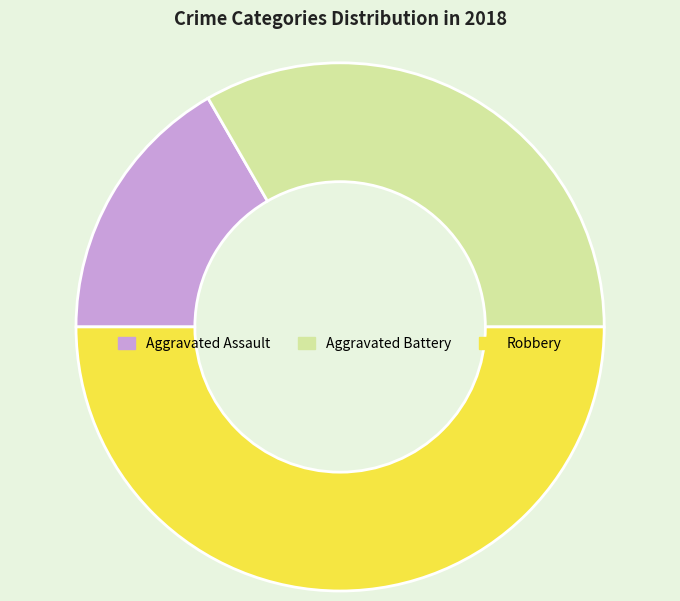

How many segments does this pie chart have?

3